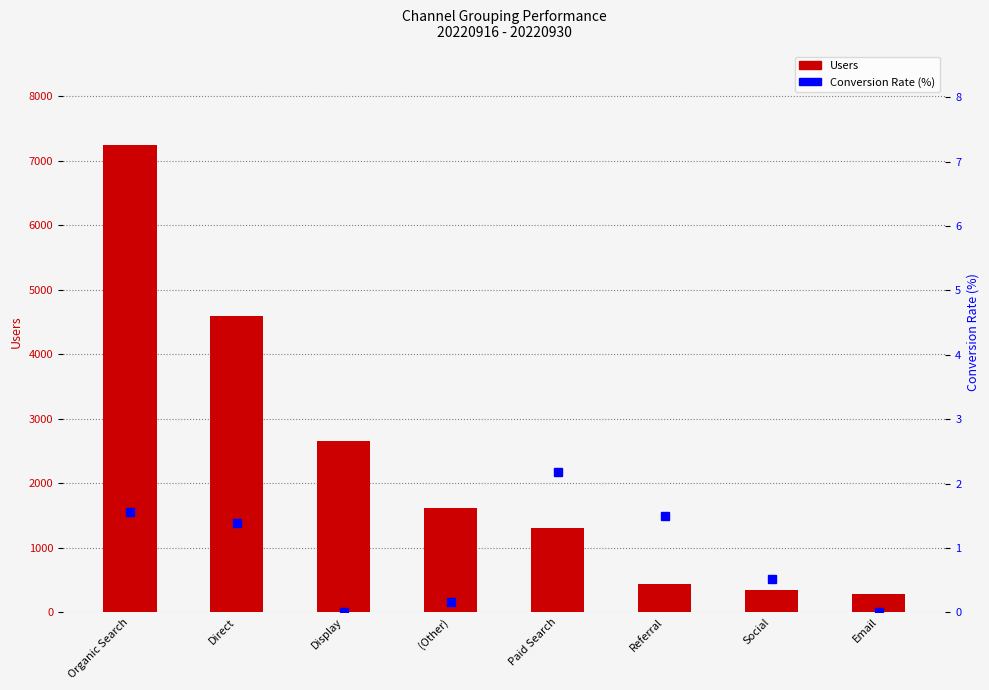

How many data points does each series have?

8